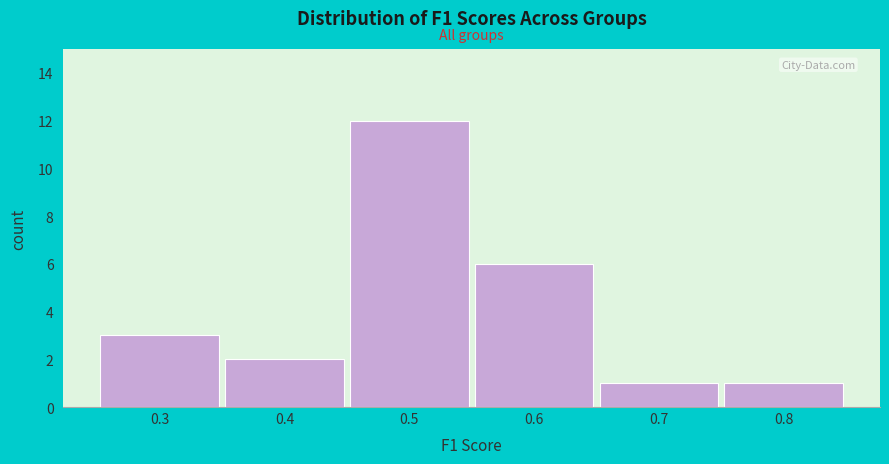

Reading left to right, transcribe all the data shown in this chart.

3	2	12	6	1	1